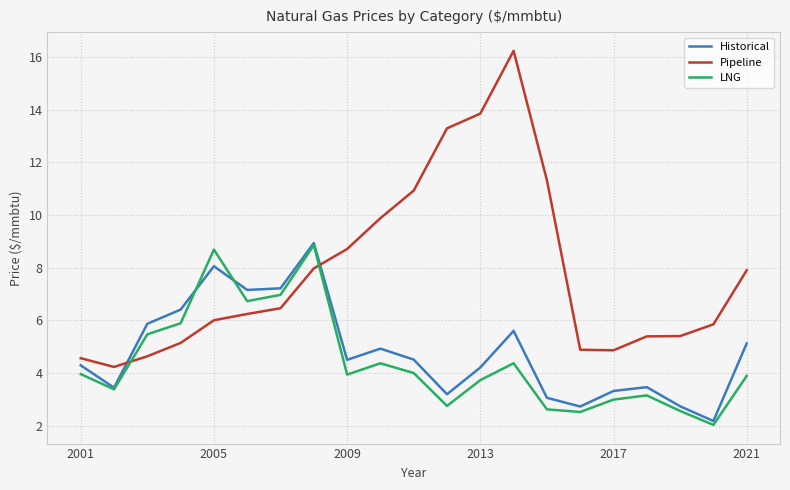

Which series has the widest spread of values?

Pipeline